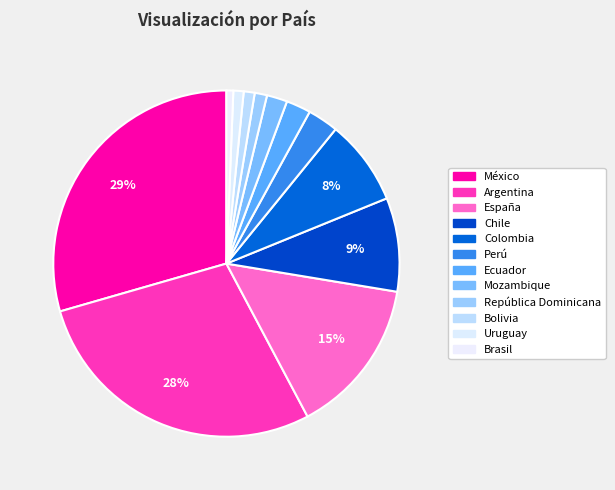

Is there a majority slice in this chart?

No